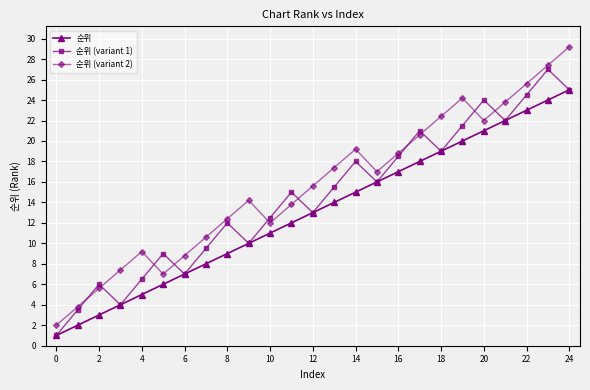

True or false: 순위 has more than 0 points higher than both neighbors.

False